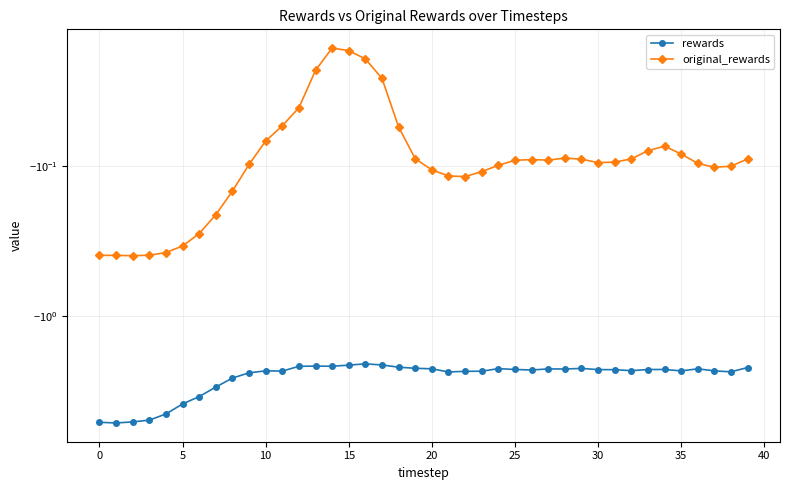

True or false: original_rewards and rewards cross at least once.

False